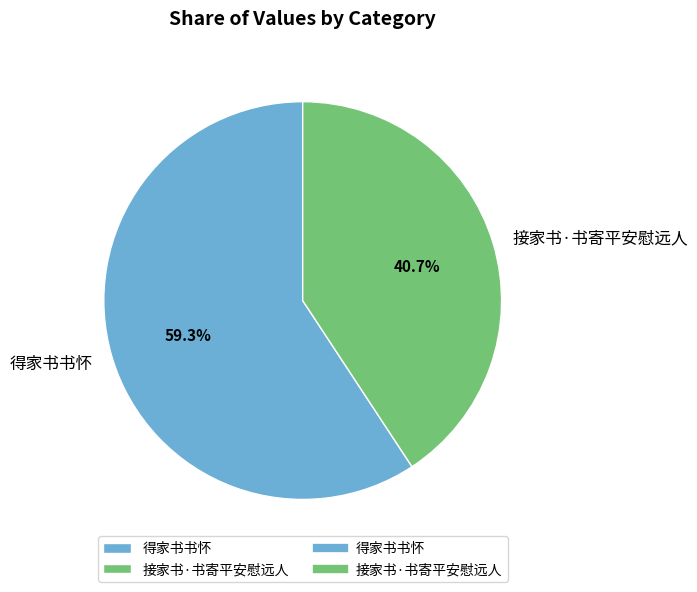

To the nearest percent, what is the average slice percentage?

50%